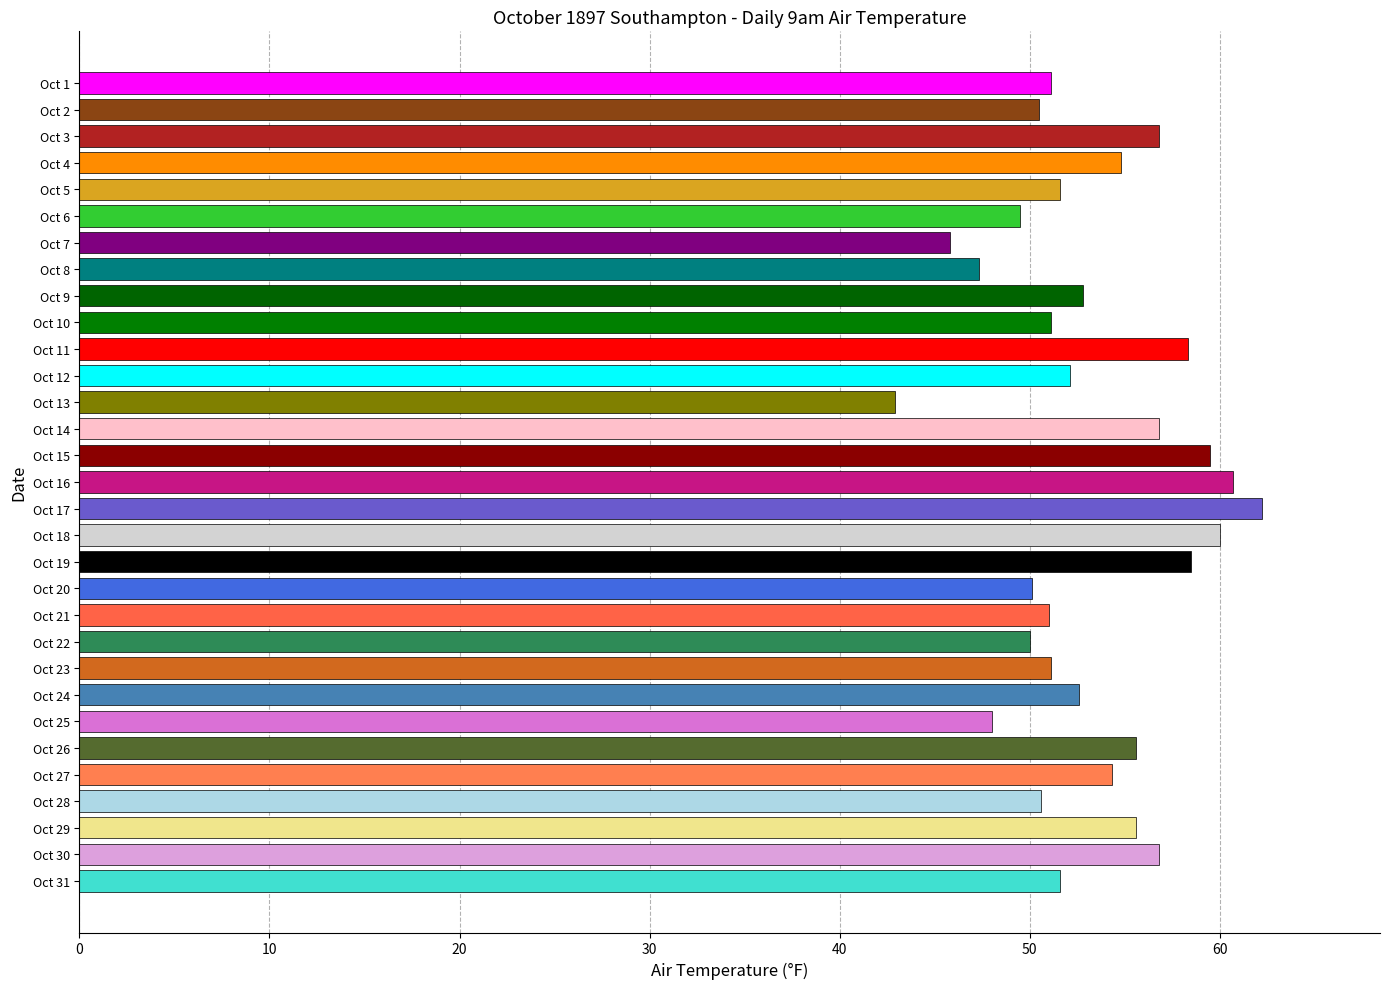

What is the value of the 25th bar from the top?

48.0